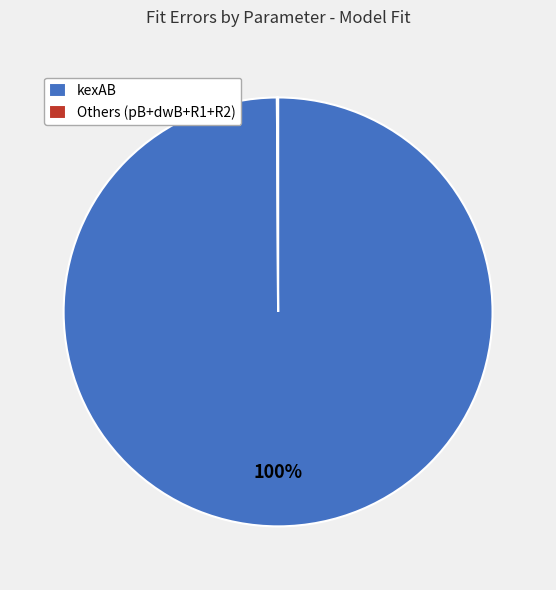

To the nearest percent, what is the average slice percentage?

50%